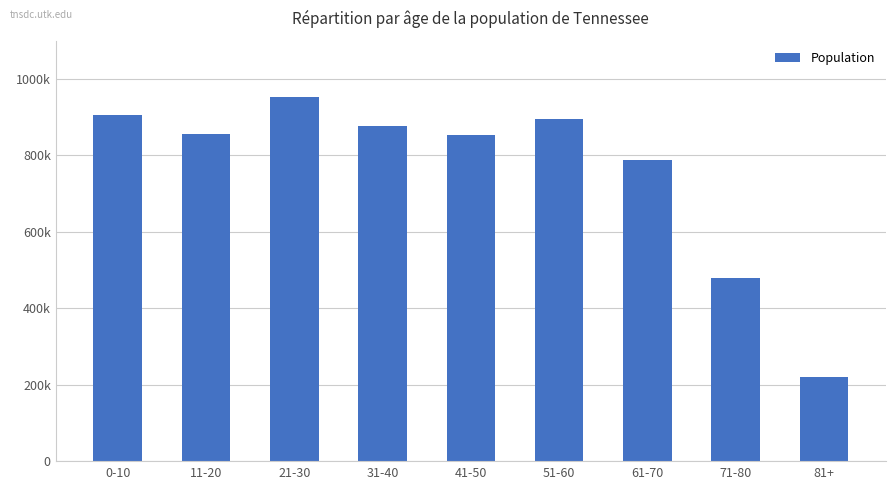

Reading left to right, list all the values displayed in this chart.

905934	856725	952448	877182	852520	895361	788038	479597	221369